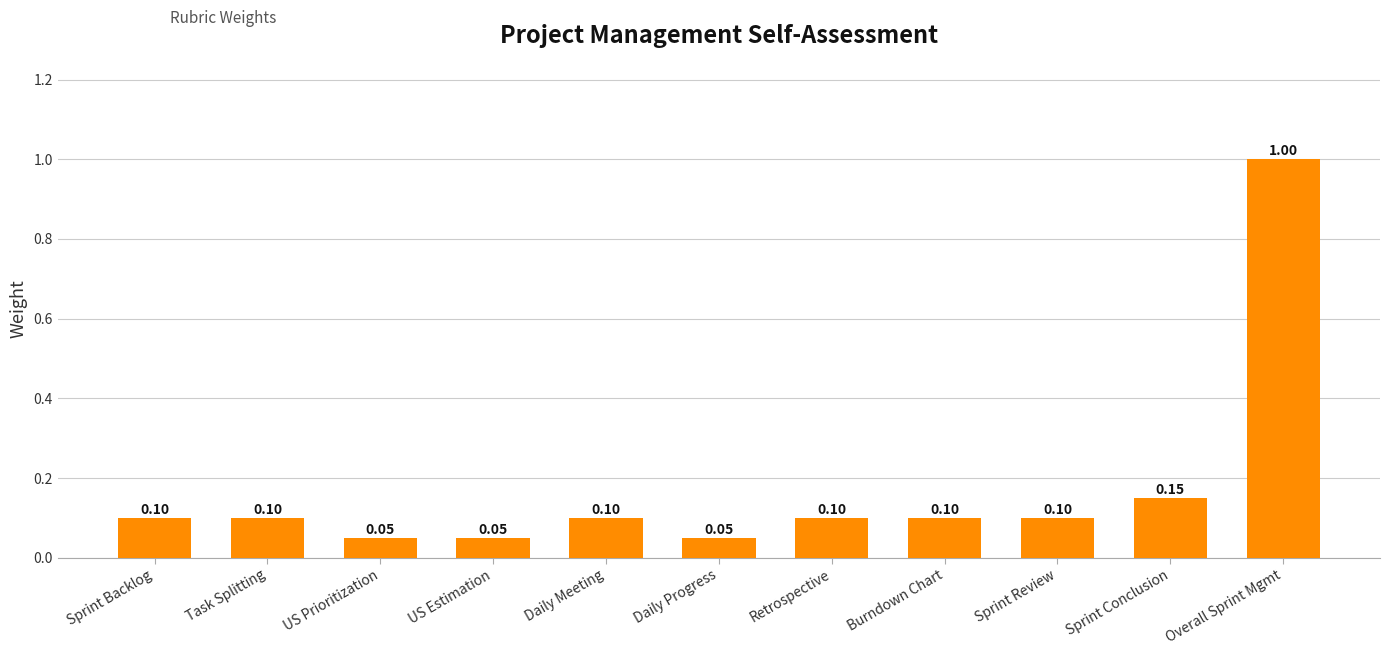

Which has a higher value, Daily Meeting or Daily Progress?

Daily Meeting